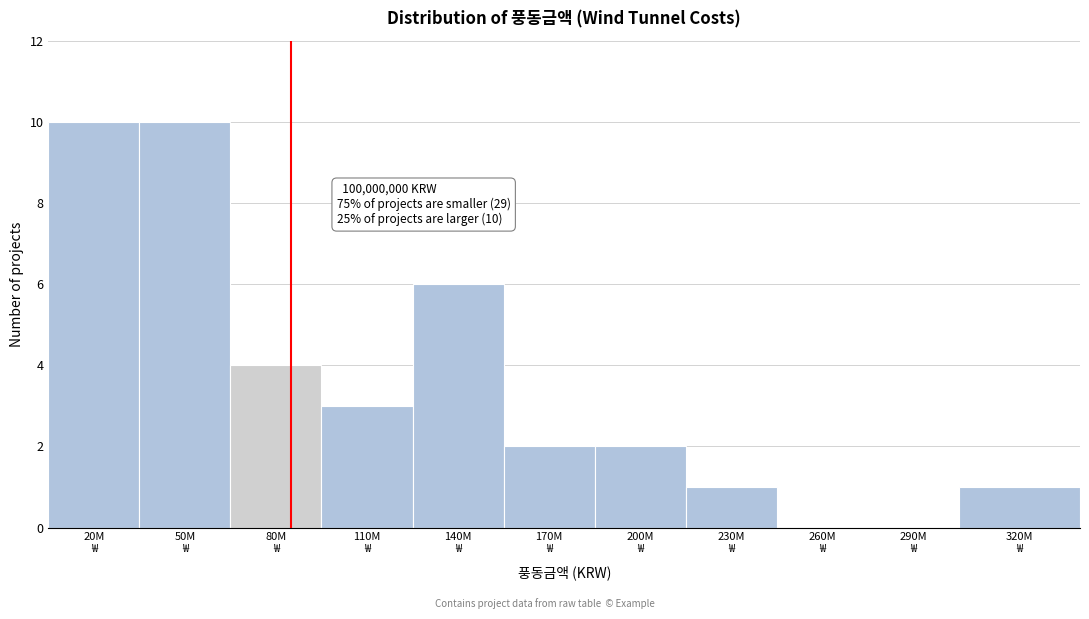

What is the maximum value shown in the chart?

10